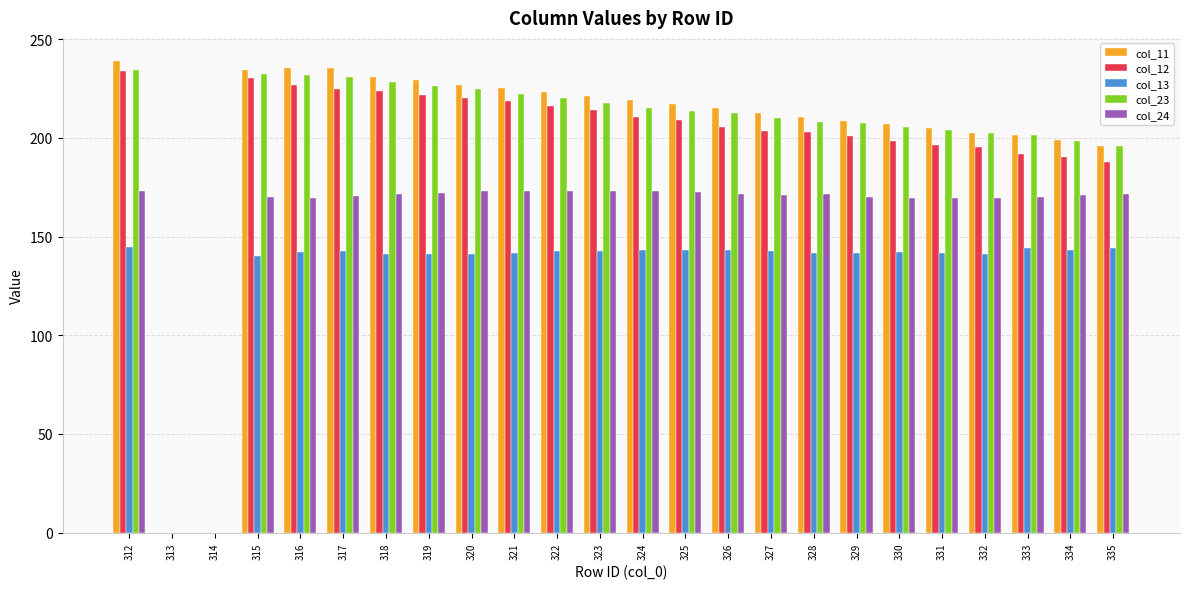

Is the value of col_23 at 334 greater than the value of col_12 at 315?

No